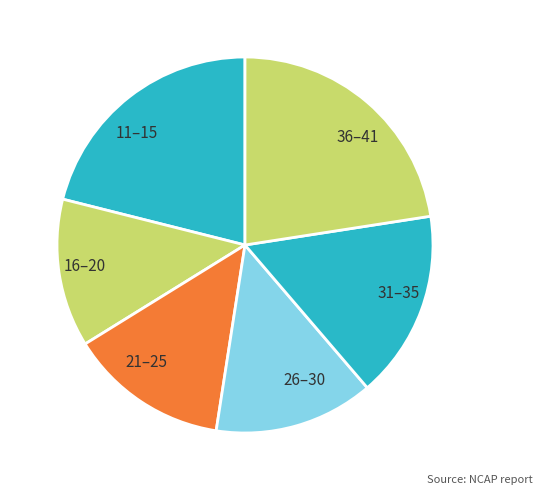

Approximately how many times larger is the value at 26–30 compared to 31–35?

0.8